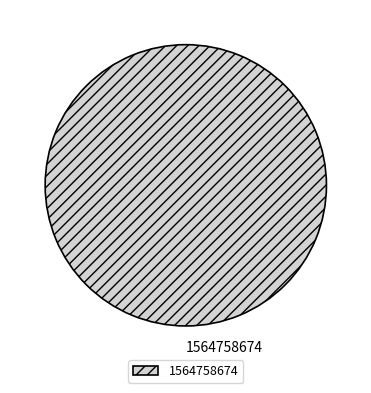

Count the number of slices in the pie.

1